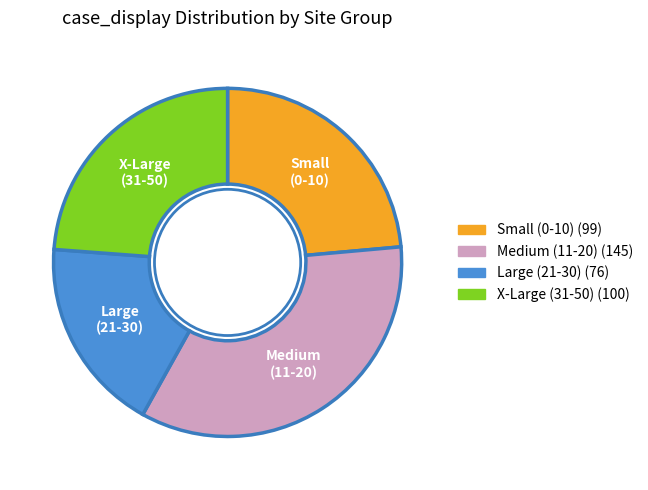

Is there any slice that represents more than half of the pie?

No